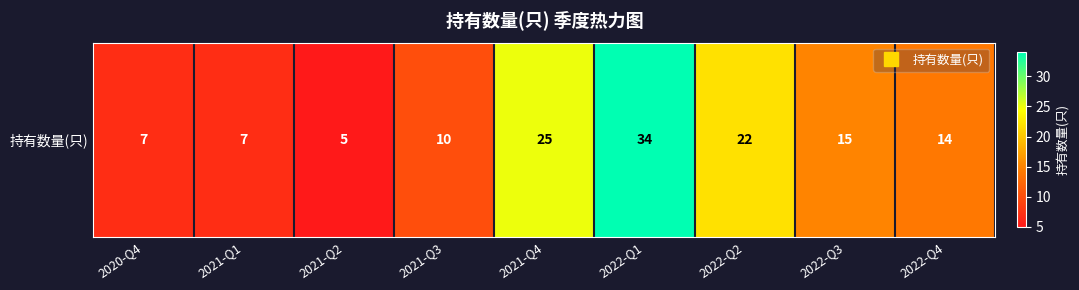

At which label does the data first exceed 14?

2021-Q4